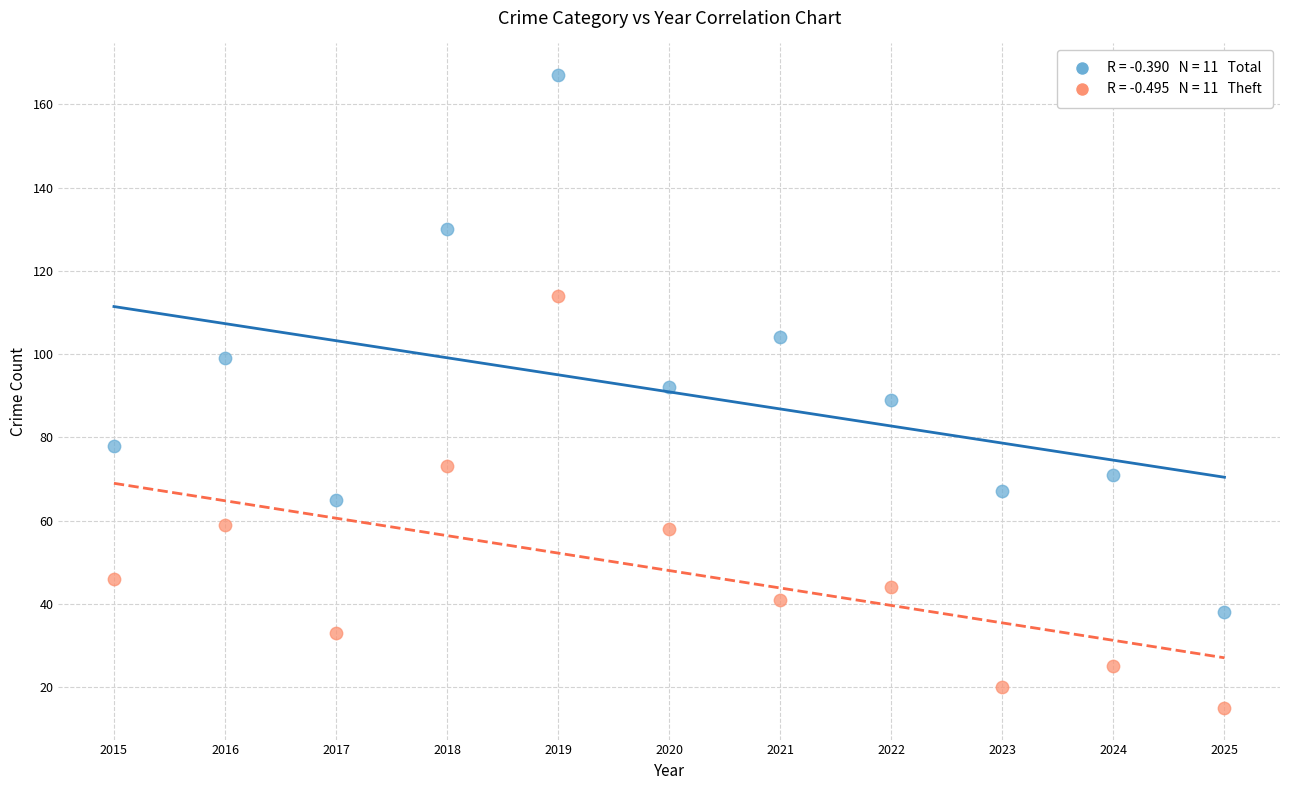

Across all data points, what is the range of Y values (max minus min)?

152